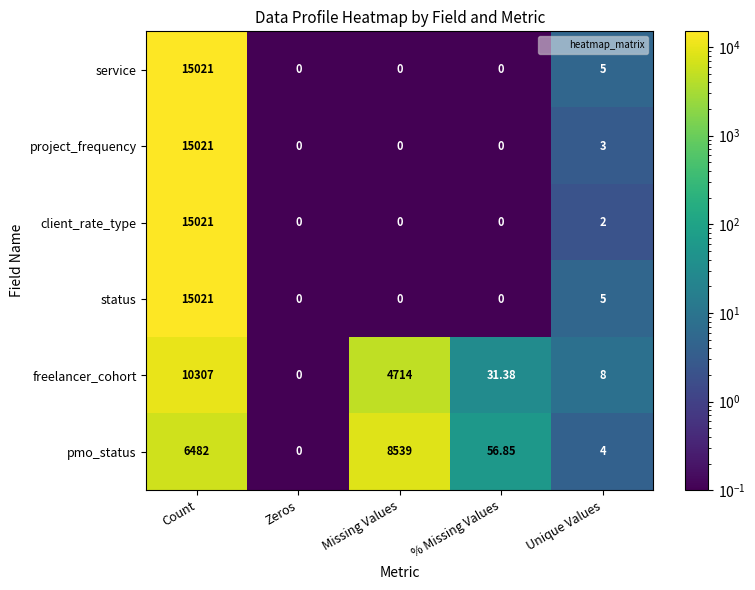

Where is pmo_status nearest to the value 4269?

Count